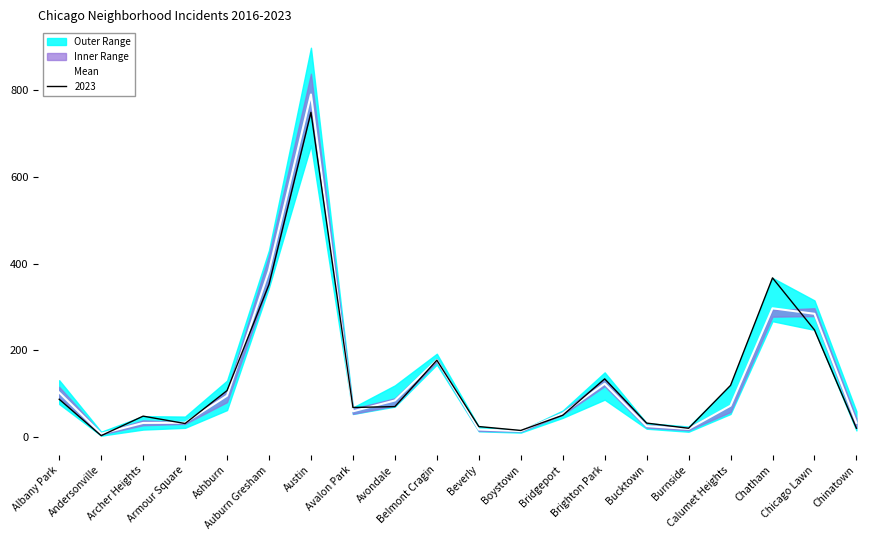

Reading left to right, extract all data points from this chart.

Albany Park=102.5	Andersonville=7.5	Archer Heights=32.3	Armour Square=32.8	Ashburn=95.2	Auburn Gresham=384.0	Austin=790.2	Avalon Park=59.2	Avondale=84.2	Belmont Cragin=177.5	Beverly=17.2	Boystown=13.5	Bridgeport=54.2	Brighton Park=122.8	Bucktown=25.0	Burnside=18.5	Calumet Heights=72.2	Chatham=296.8	Chicago Lawn=284.2	Chinatown=32.3